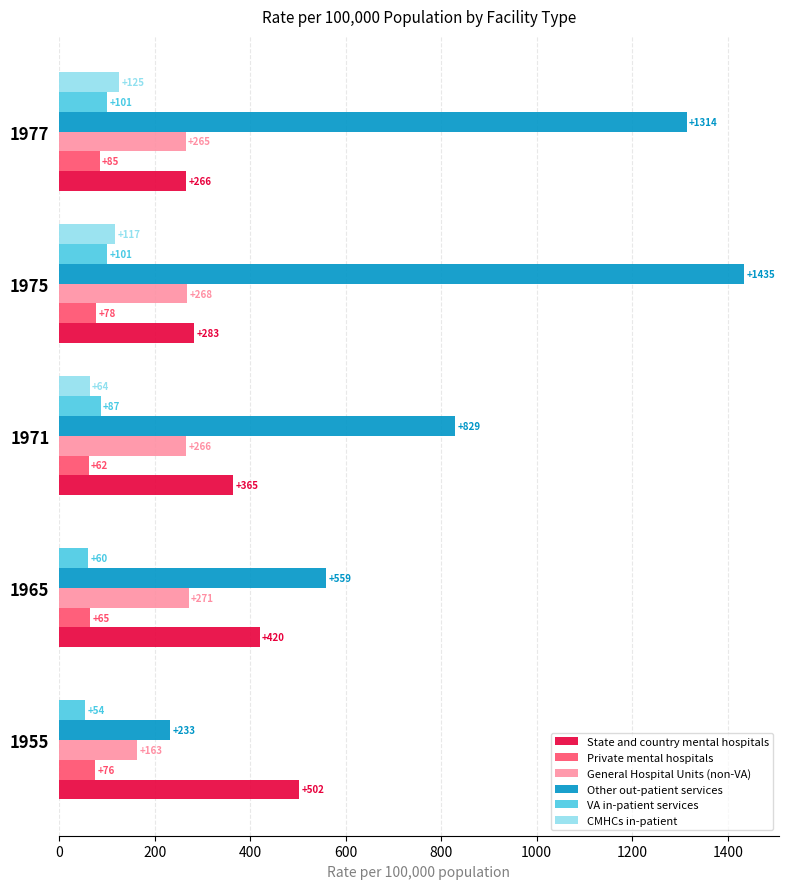

Which series has the largest total across all categories?

Other out-patient services